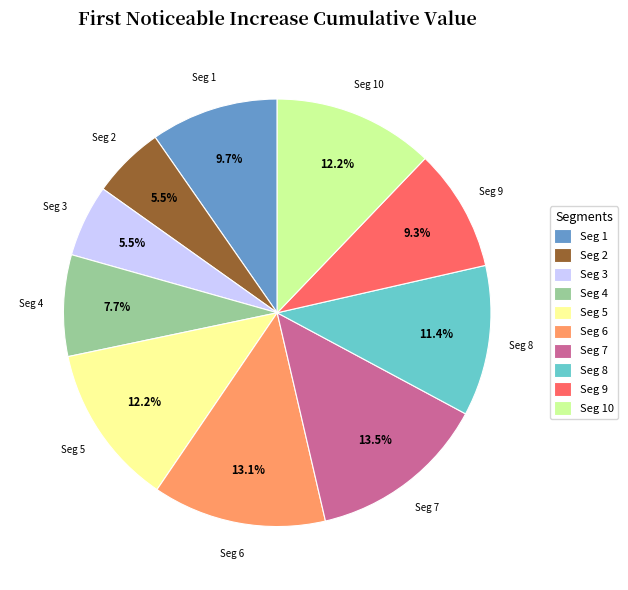

Is there any slice that represents more than half of the pie?

No